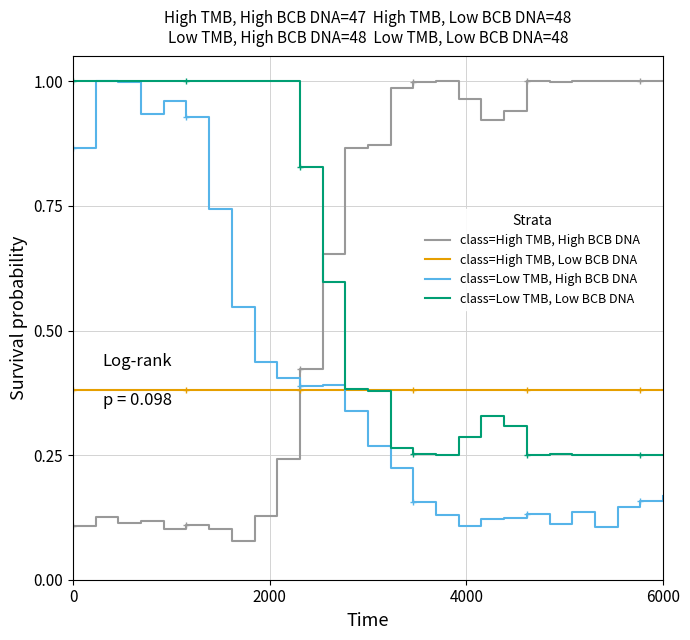

True or false: class=High TMB, Low BCB DNA and class=Low TMB, Low BCB DNA cross at least once.

True